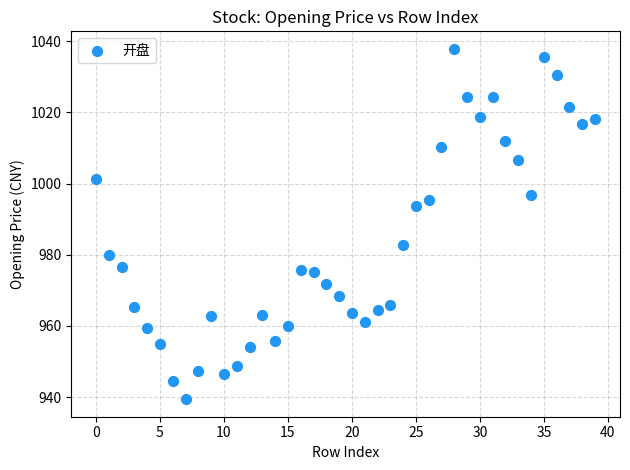

What is the range of Y values (max minus min)?

98.4